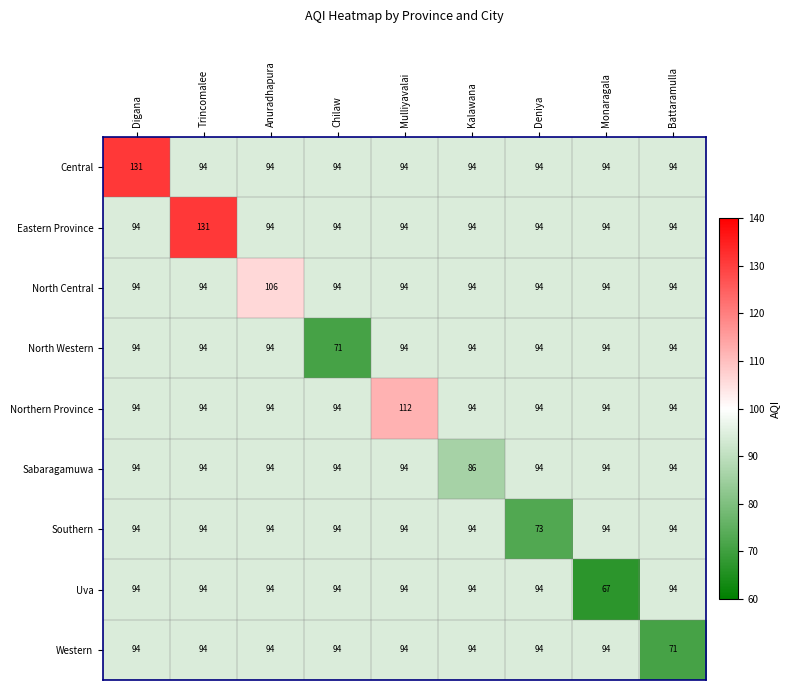

Which series changed the most between Anuradhapura and Monaragala?

Uva